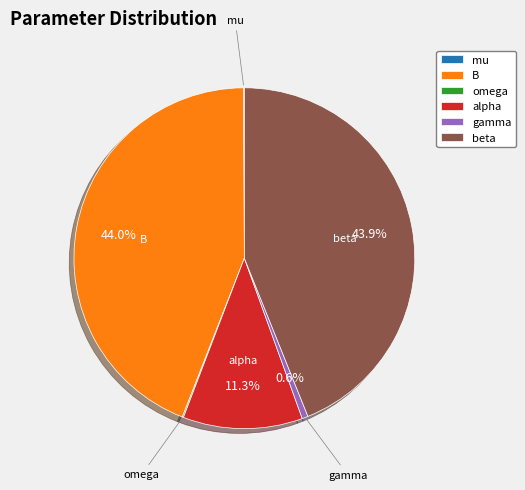

Is B the majority of the pie?

No